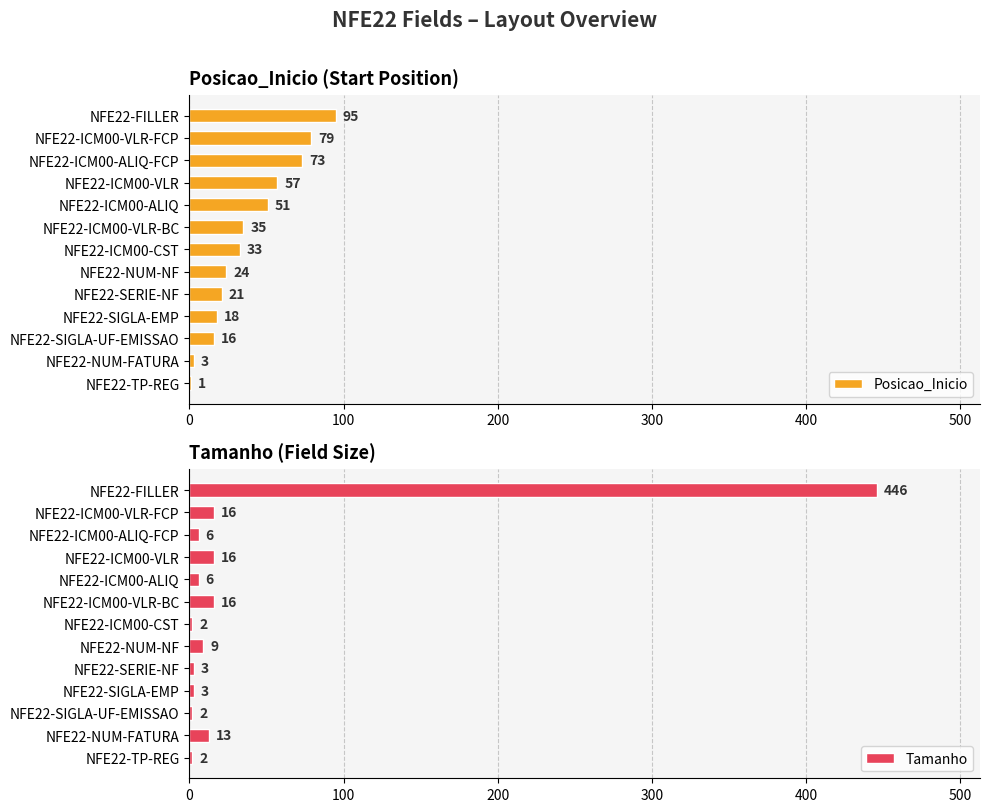

Read the Posicao_Inicio value at NFE22-ICM00-ALIQ.

51